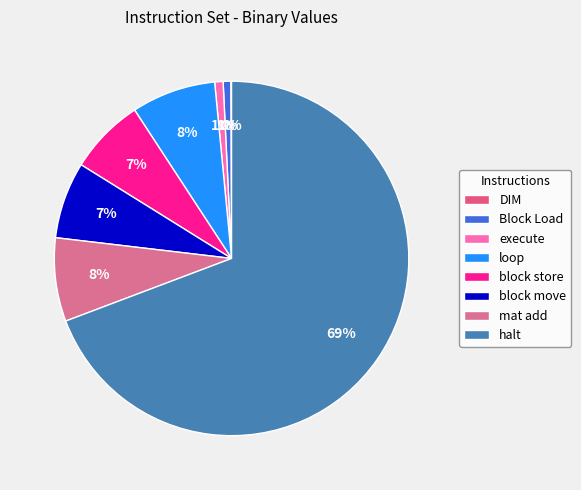

Rank the categories by value from lowest to highest.

DIM, Block Load, execute, block store, block move, mat add, loop, halt